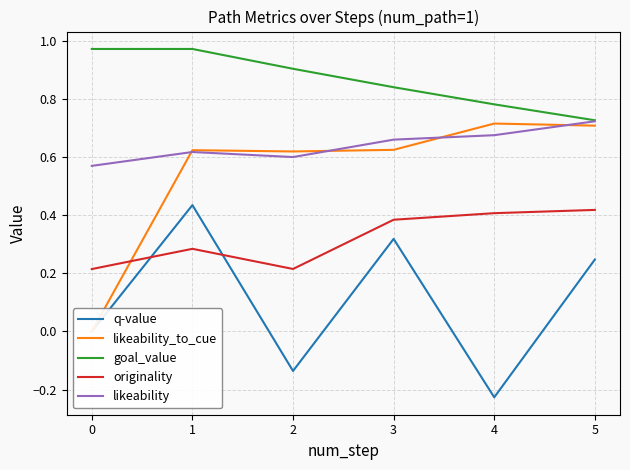

Is this an area chart (filled region under the line)?

No